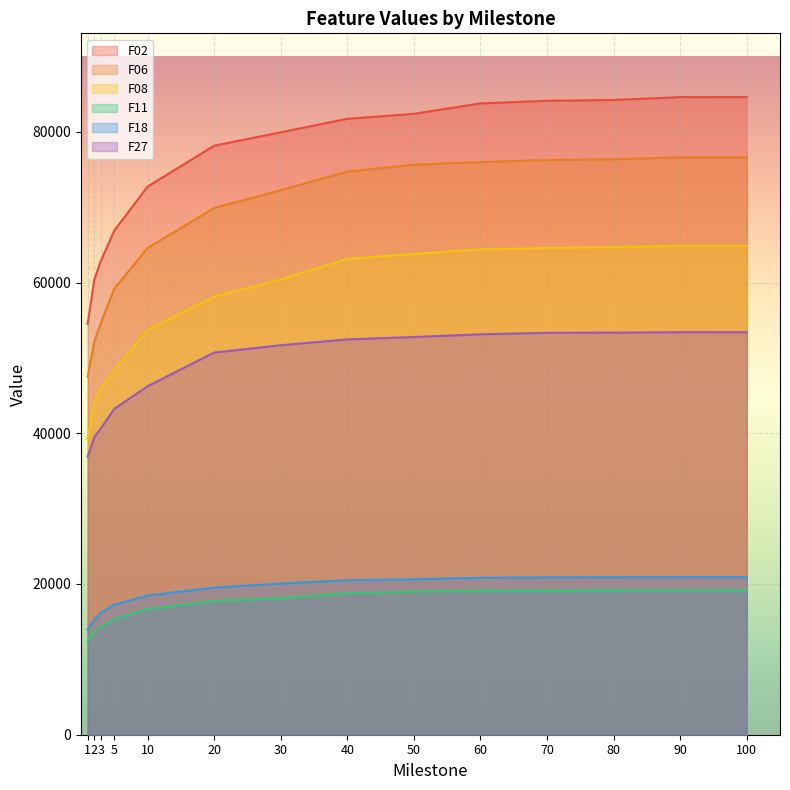

Reading left to right, list all the values displayed in this chart.

F02: 1=54509.0	2=60404.8	3=62930.4	5=66883.8	10=72730.2	20=78151.0	30=79930.8	40=81723.3	50=82380.8	60=83766.3	70=84111.6	80=84218.6	90=84599.9	100=84602.0
F06: 1=47485.0	2=52202.0	3=54687.7	5=59190.7	10=64574.5	20=69888.1	30=72249.0	40=74716.8	50=75627.1	60=75979.0	70=76251.3	80=76359.4	90=76609.1	100=76610.1
F08: 1=39296.0	2=44008.6	3=45968.5	5=48344.3	10=53682.3	20=58112.2	30=60399.4	40=63144.0	50=63792.6	60=64398.4	70=64570.6	80=64706.9	90=64849.2	100=64850.2
F11: 1=12509.9	2=13672.5	3=14271.8	5=15364.2	10=16666.9	20=17757.9	30=18107.4	40=18768.1	50=18979.1	60=19116.0	70=19135.8	80=19163.3	90=19175.5	100=19177.2
F18: 1=13955.2	2=15283.7	3=16180.5	5=17250.5	10=18474.3	20=19517.2	30=20061.7	40=20493.3	50=20621.7	60=20823.2	70=20881.3	80=20887.9	90=20908.4	100=20909.9
F27: 1=36888.1	2=39493.0	3=40674.4	5=43238.6	10=46243.7	20=50705.5	30=51680.0	40=52451.0	50=52770.6	60=53127.8	70=53327.9	80=53355.3	90=53411.3	100=53409.1